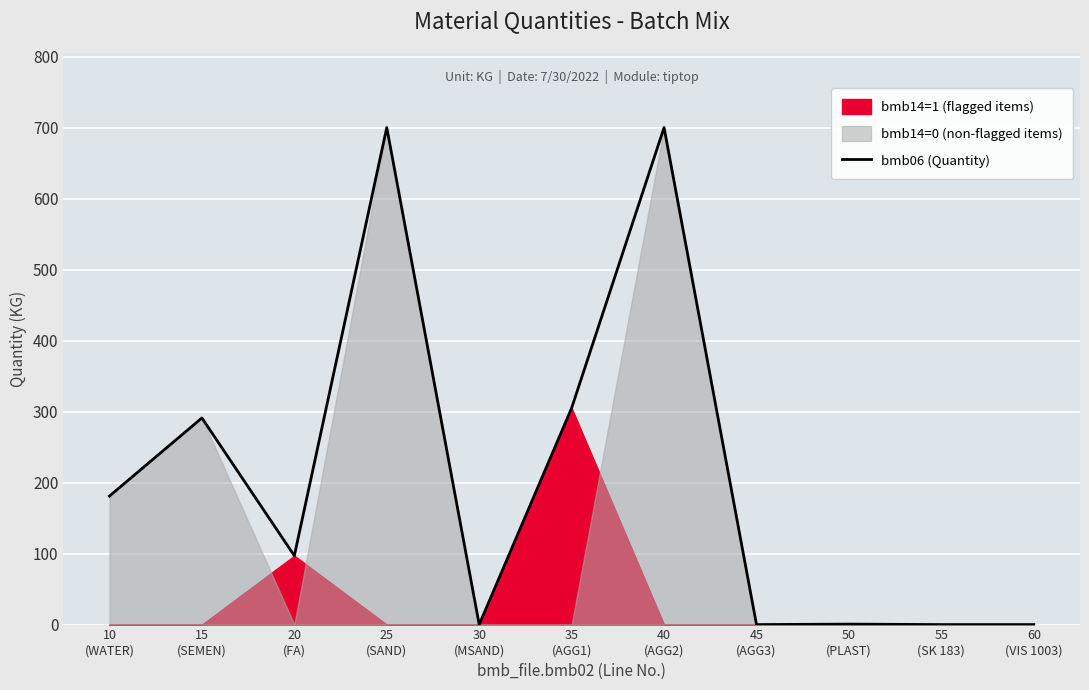

Reading left to right, transcribe all the data shown in this chart.

181.0	291.0	97.0	700.0	0.0	305.0	700.0	0.0	0.6	0.0	0.0